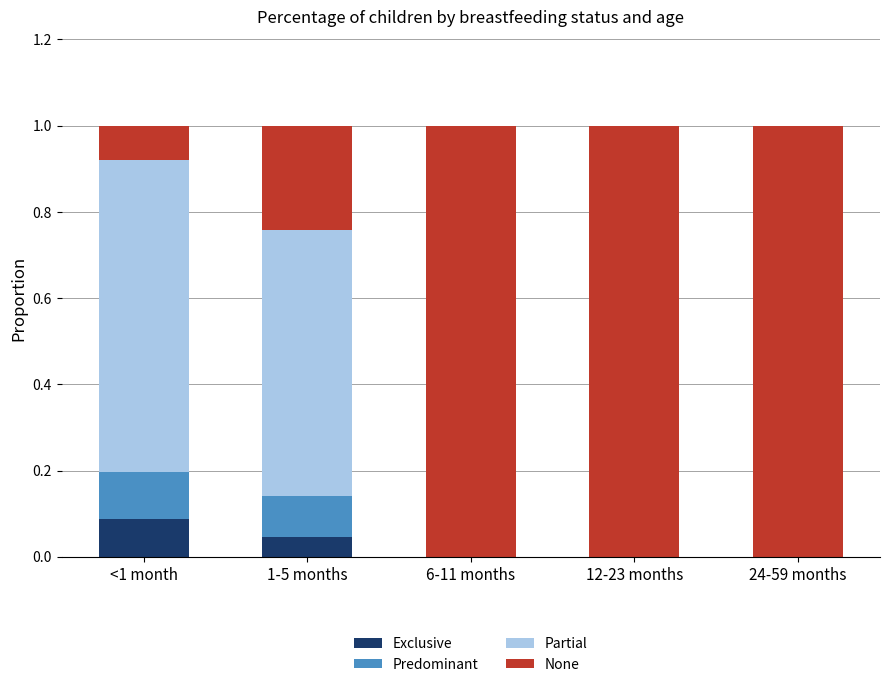

What is the total value across all series at 24-59 months?

1.0